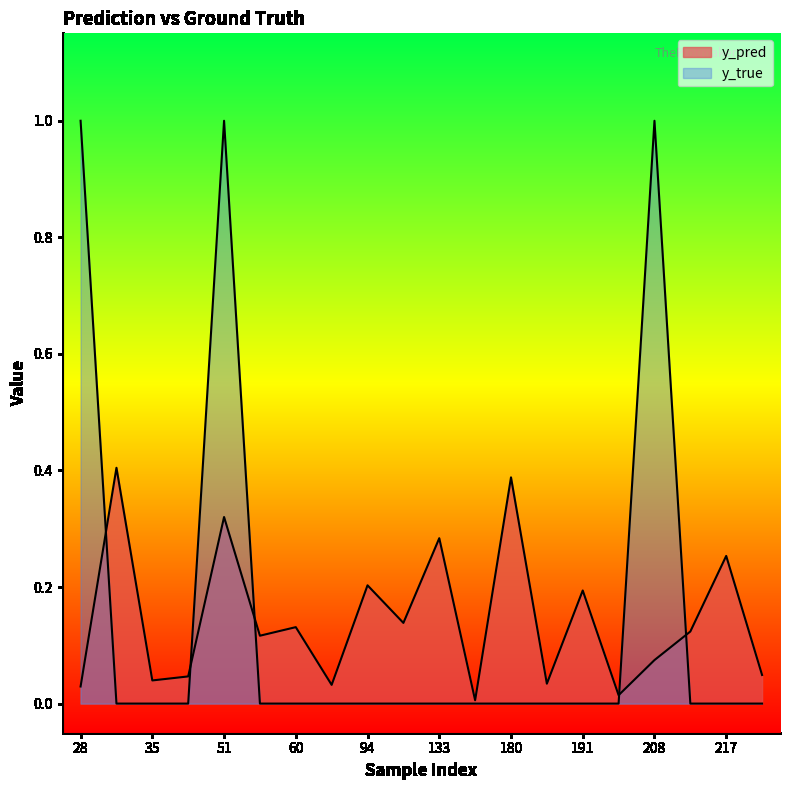

True or false: y_pred has more than 2 interior local peaks.

True